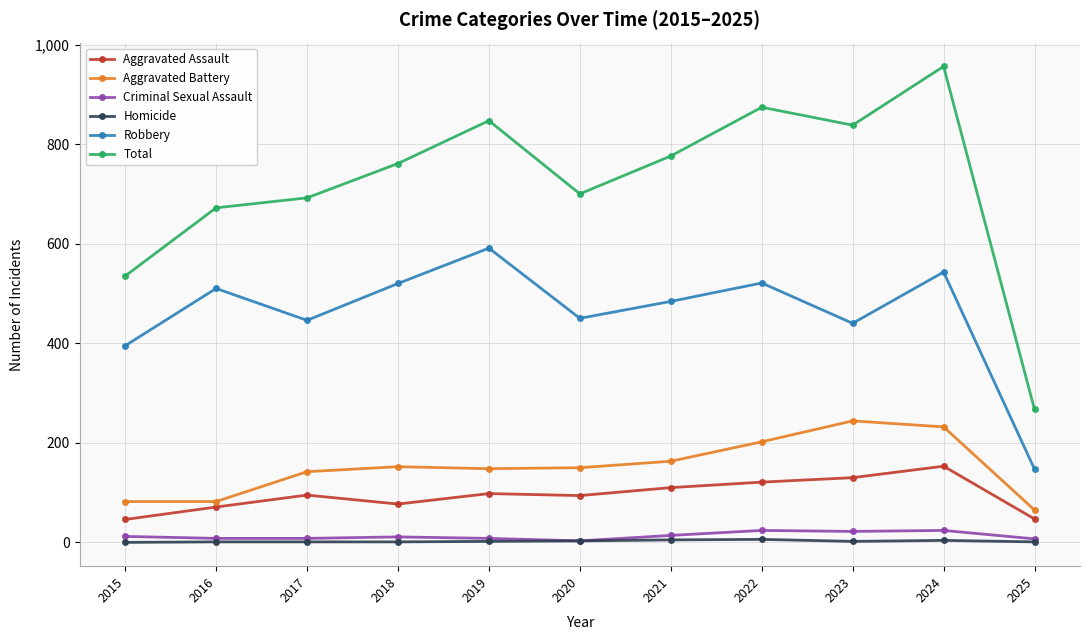

True or false: Robbery has more than 1 points higher than both neighbors.

True